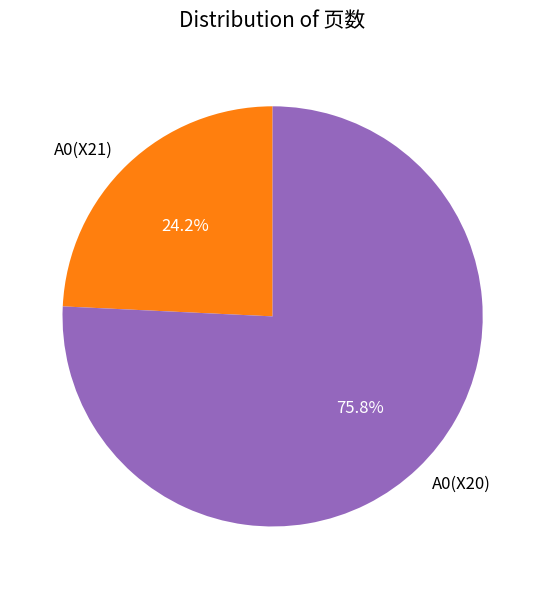

Count the number of slices in the pie.

2